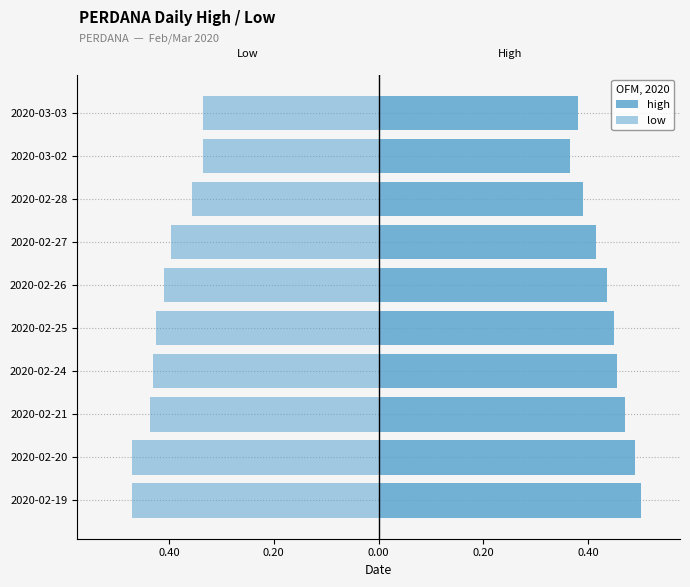

What are all the series names shown in the legend?

high, low